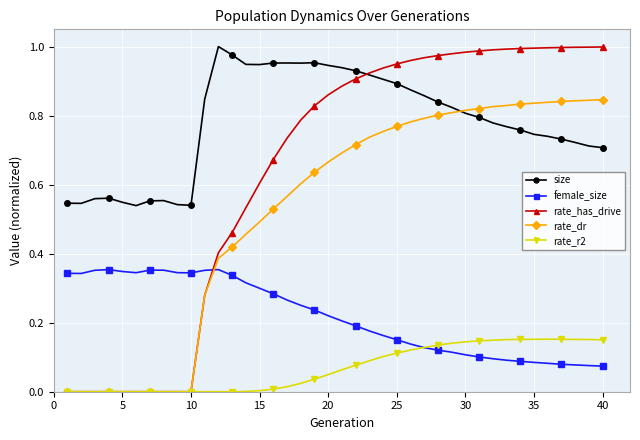

How many intersections are there between rate_has_drive and female_size?

1